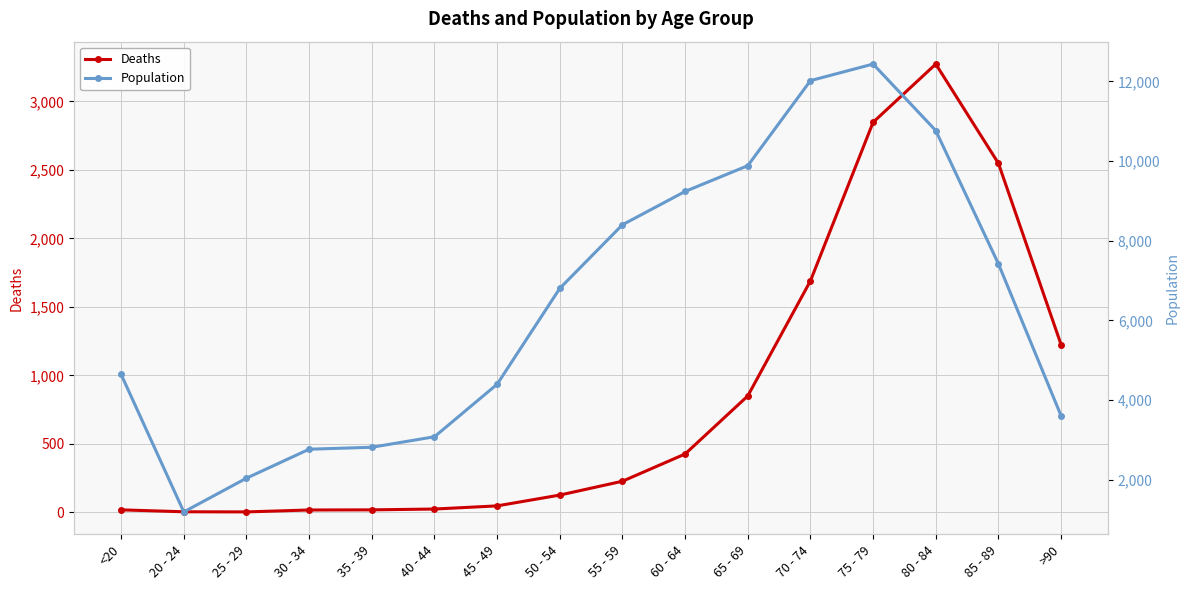

Which series has the widest spread of values?

Population